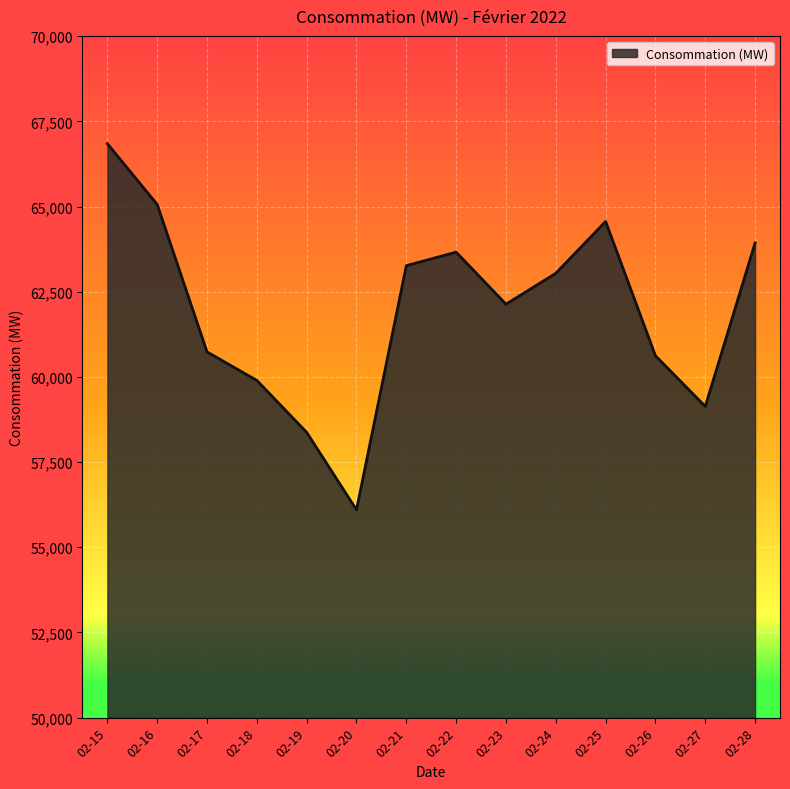

Does the chart display data point markers on the line(s)?

No